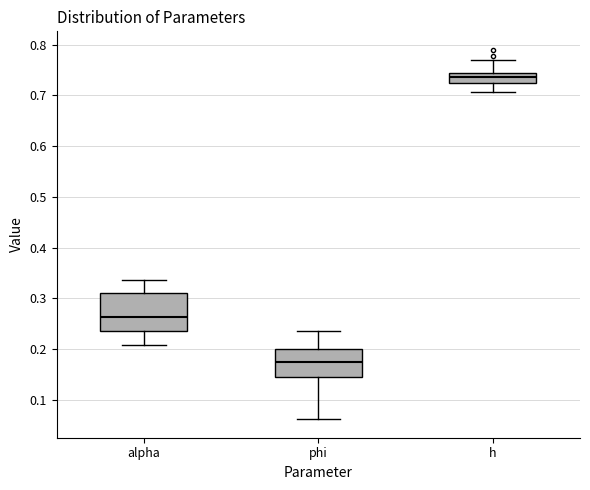

Which box is the tallest, from its lower edge to its upper edge?

alpha